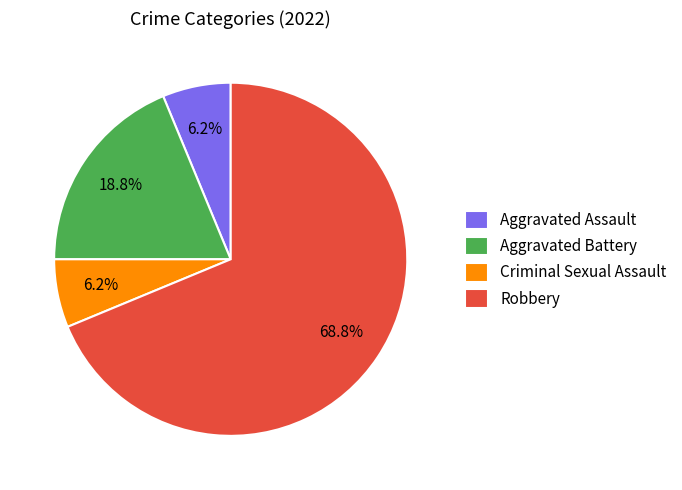

Which category accounts for the majority?

Robbery